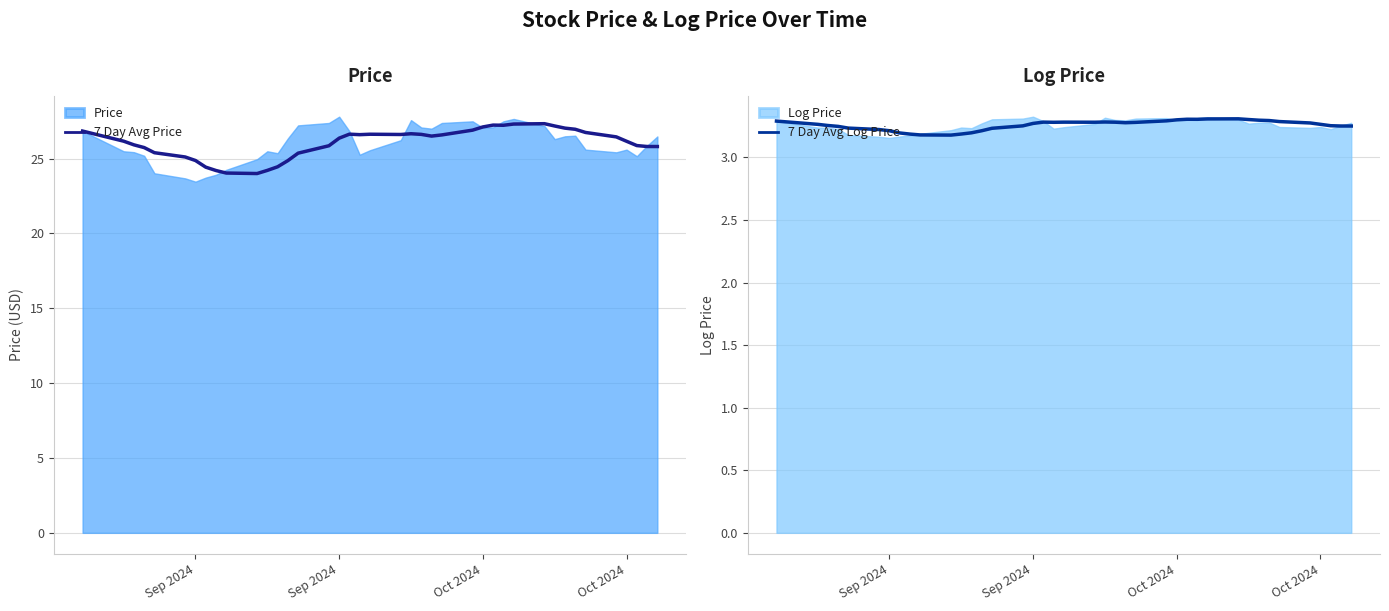

At which label does 7 Day Avg Price first exceed 26?

Sep 2024